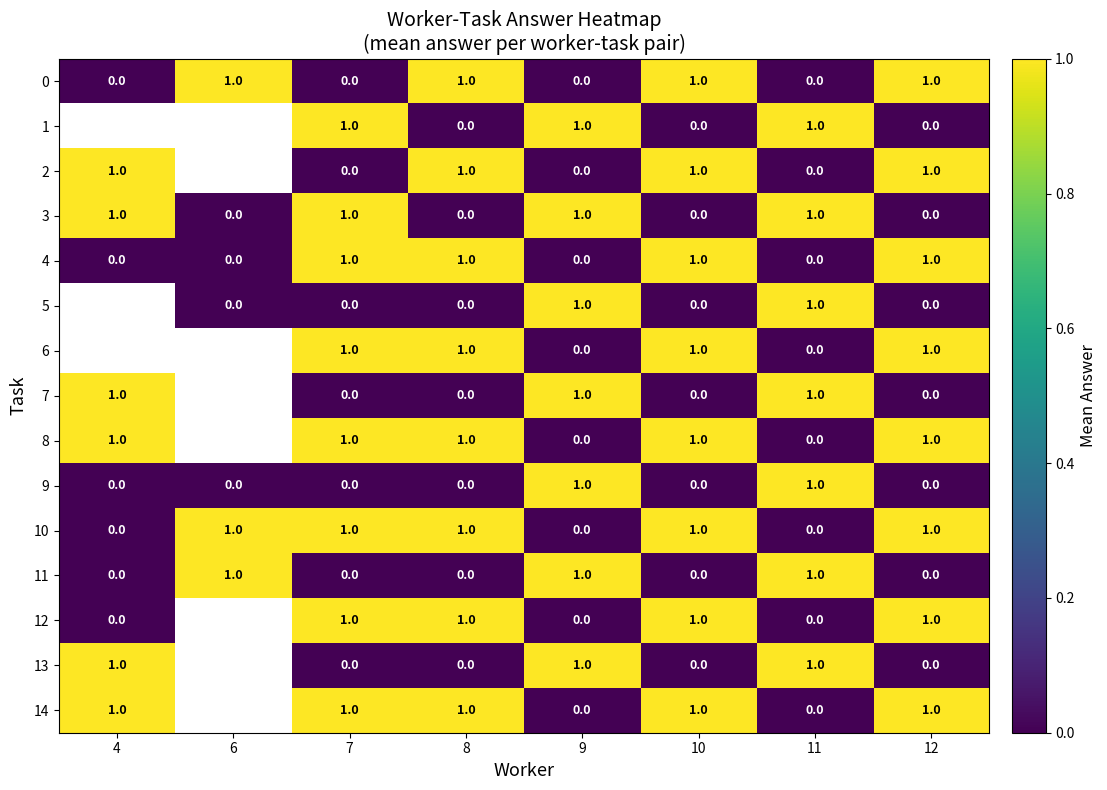

True or false: 10 has a value of 1 at 10.

True